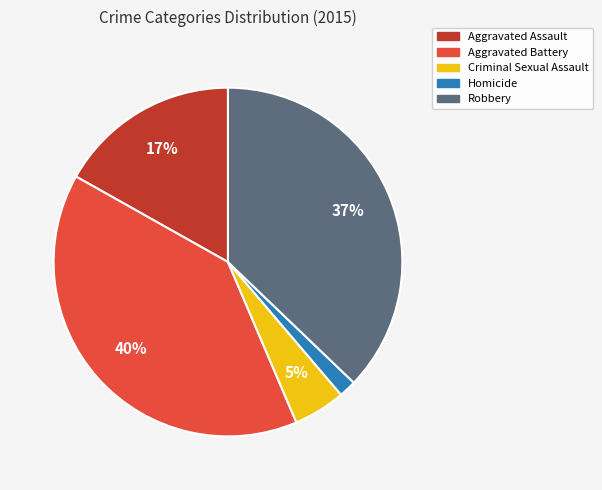

How many segments does this pie chart have?

5